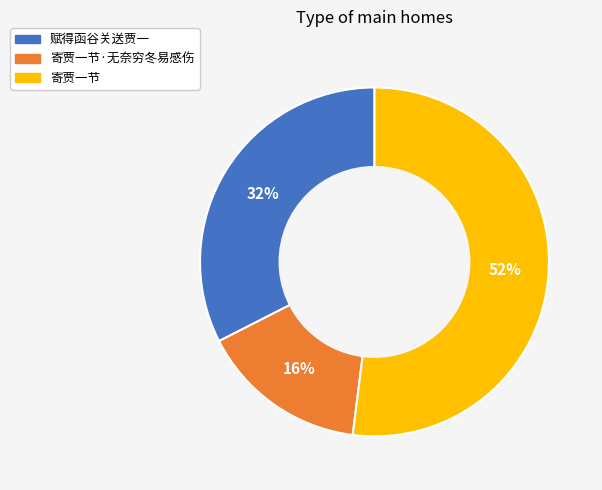

Between 寄贾一节 and 寄贾一节·无奈穷冬易感伤, which is larger?

寄贾一节